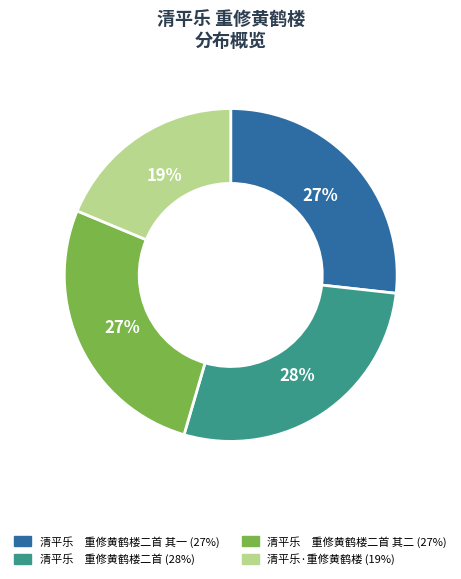

Is there any slice that represents more than half of the pie?

No